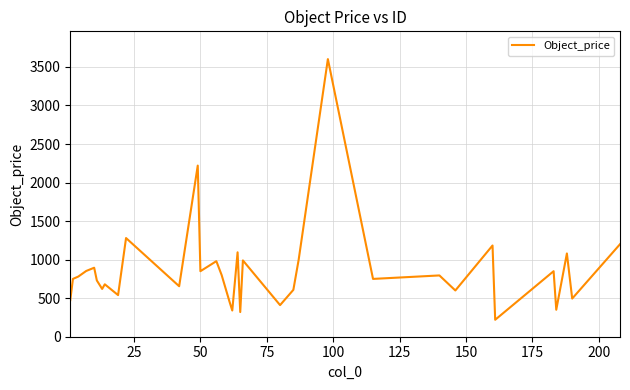

What is the difference between the maximum and minimum values?

3381.4